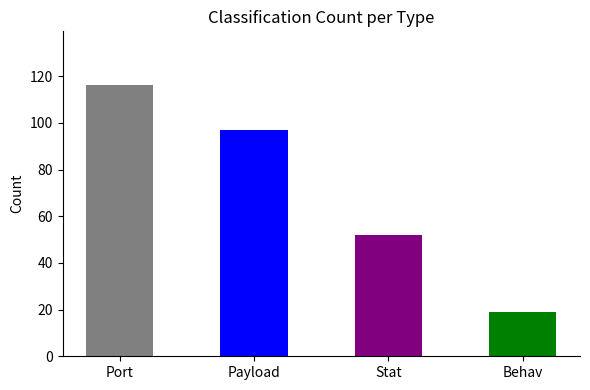

Where is the data nearest to the value 67?

Stat